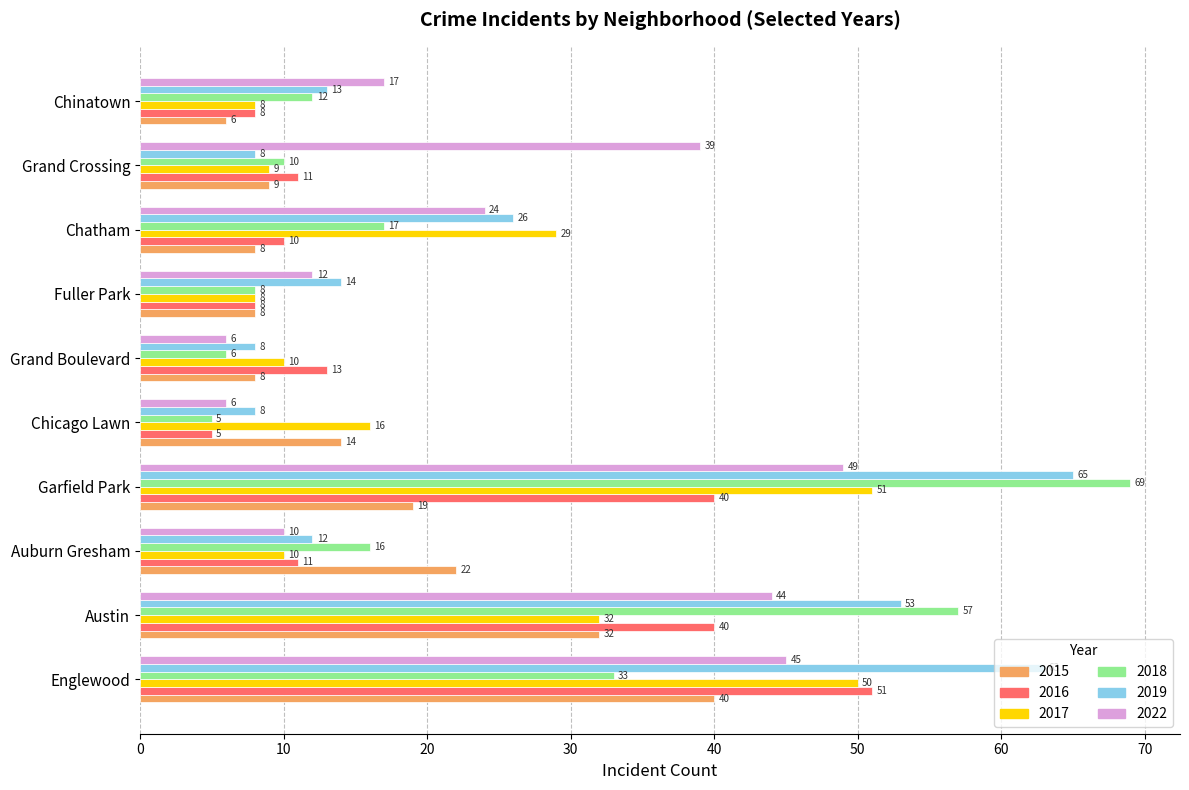

How many data points does each series have?

10